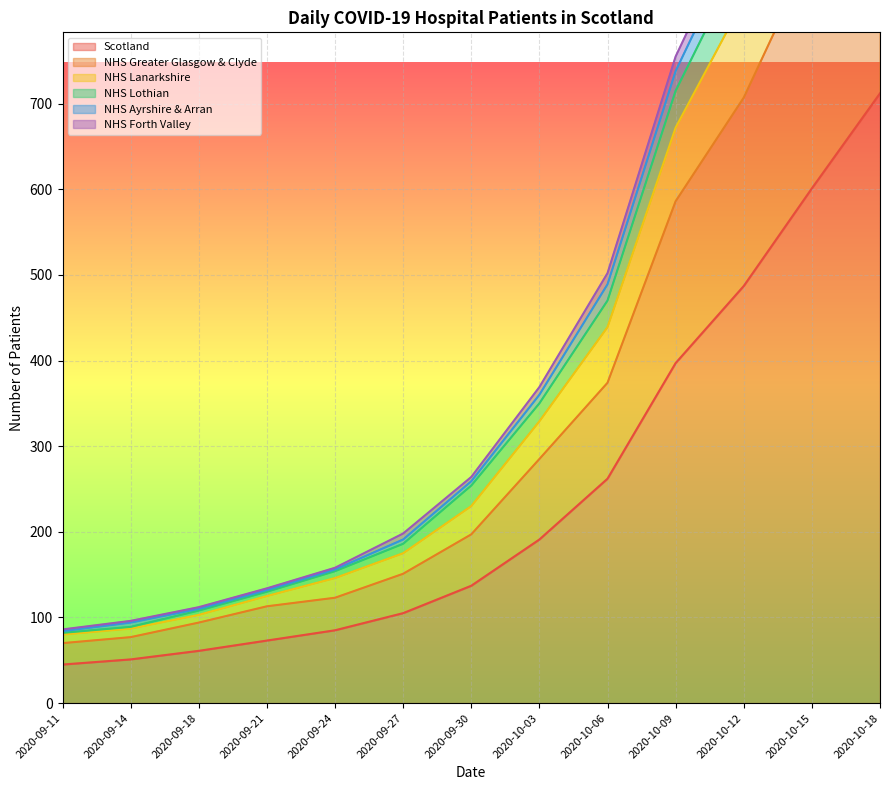

True or false: NHS Lothian has more than 0 interior local peaks.

False